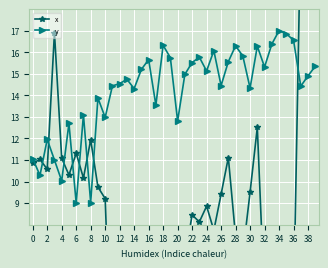

Reading left to right, extract all data points from this chart.

x: 10.8	11.0	10.6	16.9	11.1	10.3	11.3	10.2	11.9	9.7	9.2	0.0	0.9	1.0	1.3	1.6	0.3	1.8	2.8	0.2	2.3	6.4	8.5	8.1	8.9	7.7	9.4	11.1	7.4	6.7	9.5	12.5	4.4	7.3	6.5	5.7	4.1	22.0	20.3	20.6
y: 11.1	10.3	12.0	11.0	10.0	12.7	9.0	13.1	9.0	13.9	13.0	14.4	14.5	14.7	14.3	15.2	15.7	13.5	16.3	15.7	12.8	15.0	15.5	15.8	15.1	16.1	14.4	15.6	16.3	15.8	14.3	16.3	15.3	16.4	17.0	16.9	16.6	14.4	14.9	15.3